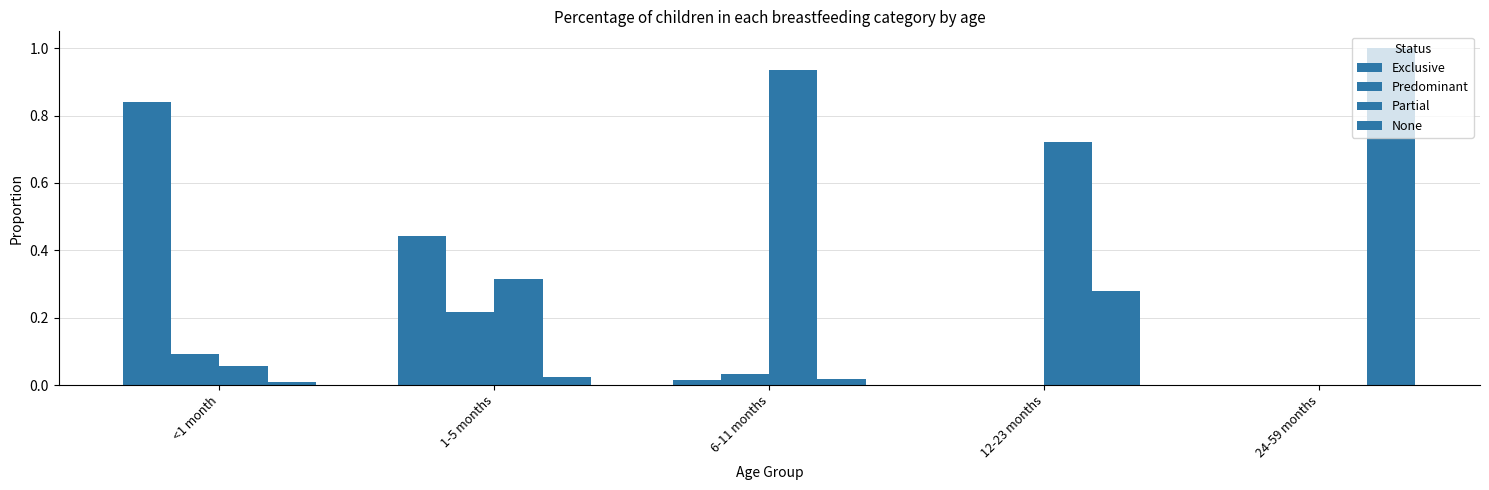

How many series are shown in this chart?

4